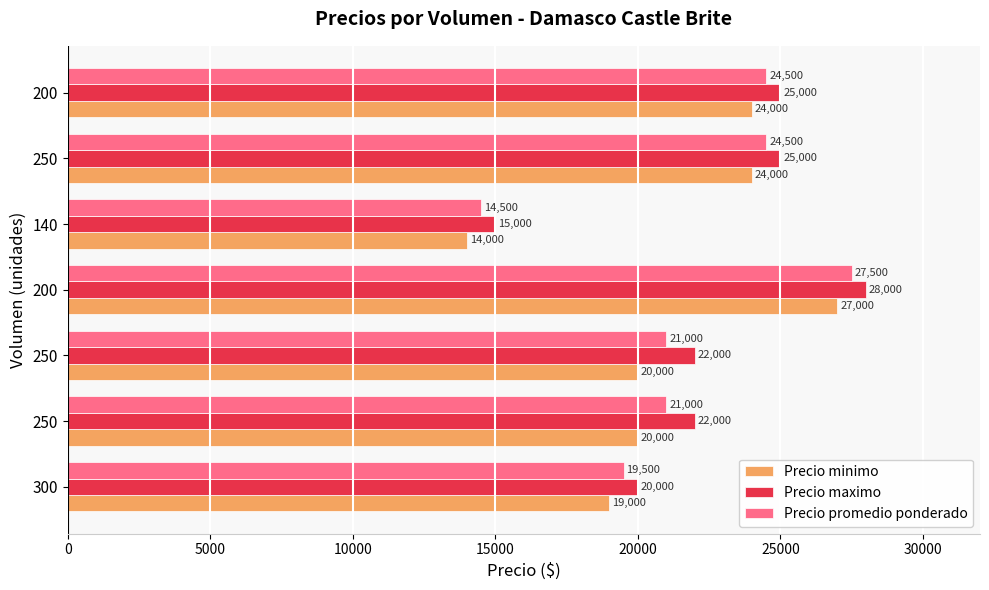

Which series has the largest total across all categories?

Precio maximo